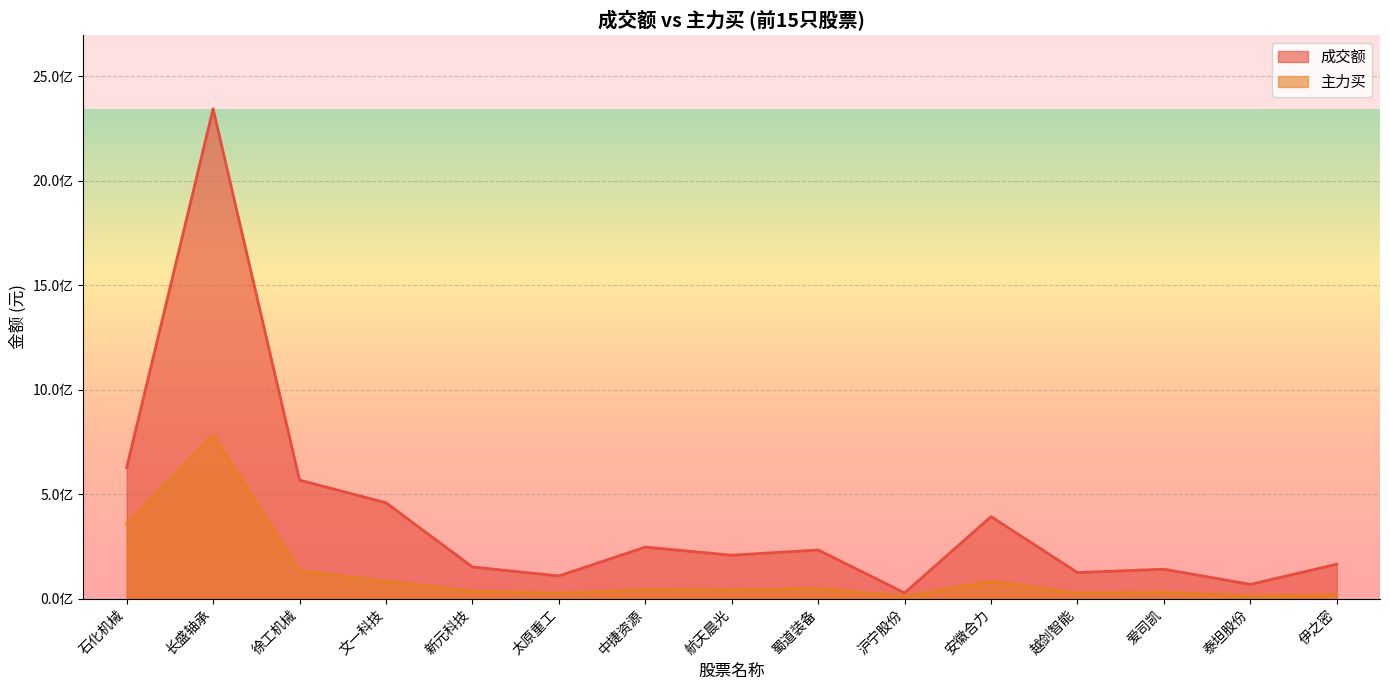

What are all the series names shown in the legend?

成交额, 主力买